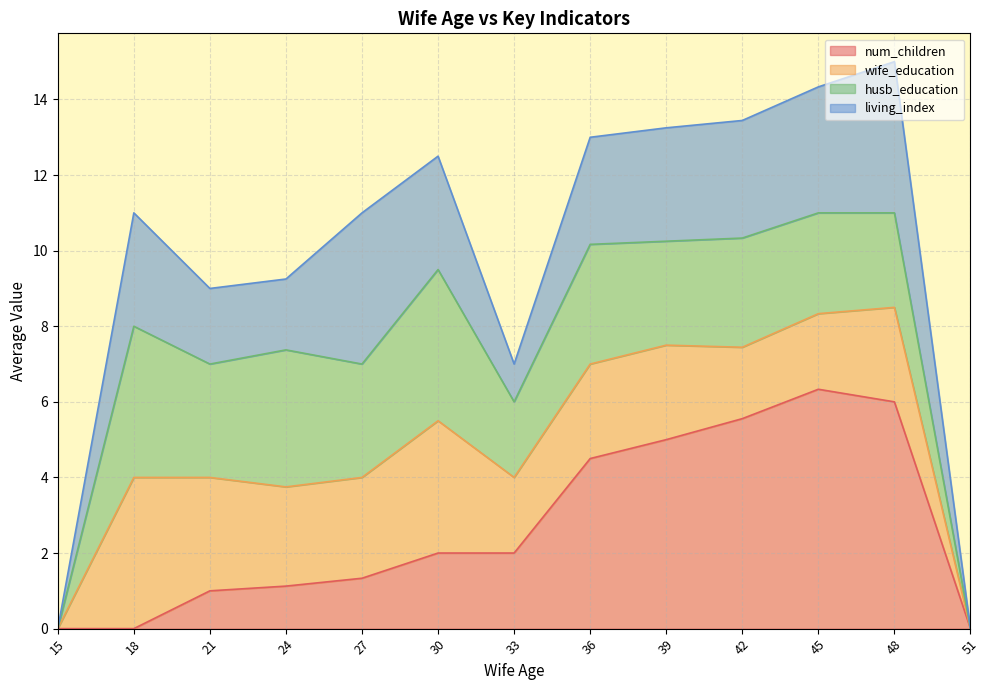

At which category is the sum across all series the highest?

48